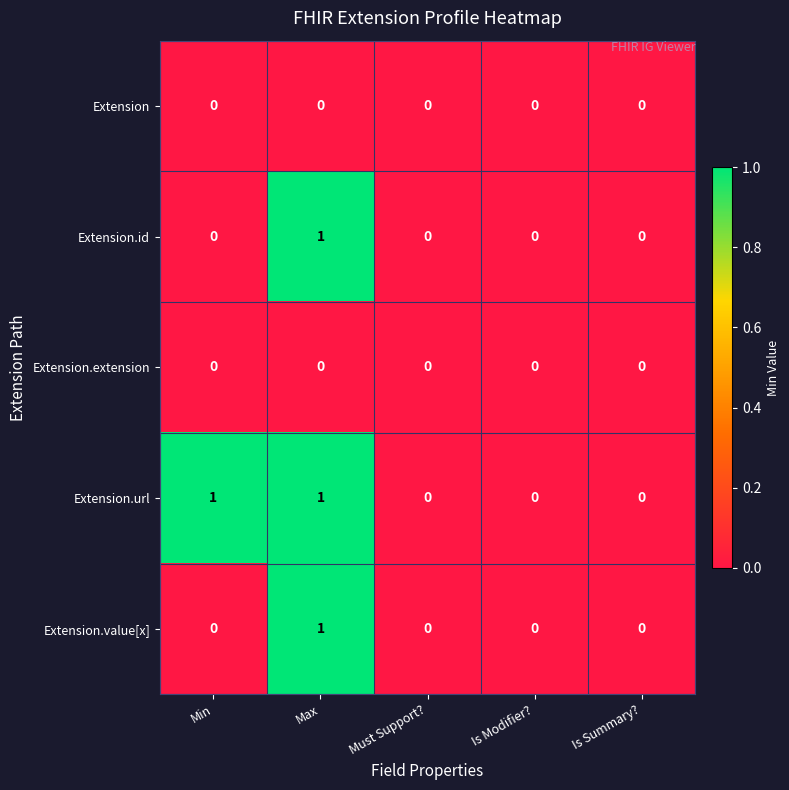

Reading left to right, extract all data points from this chart.

Extension: 0	0	0	0	0
Extension.id: 0	1	0	0	0
Extension.extension: 0	0	0	0	0
Extension.url: 1	1	0	0	0
Extension.value[x]: 0	1	0	0	0